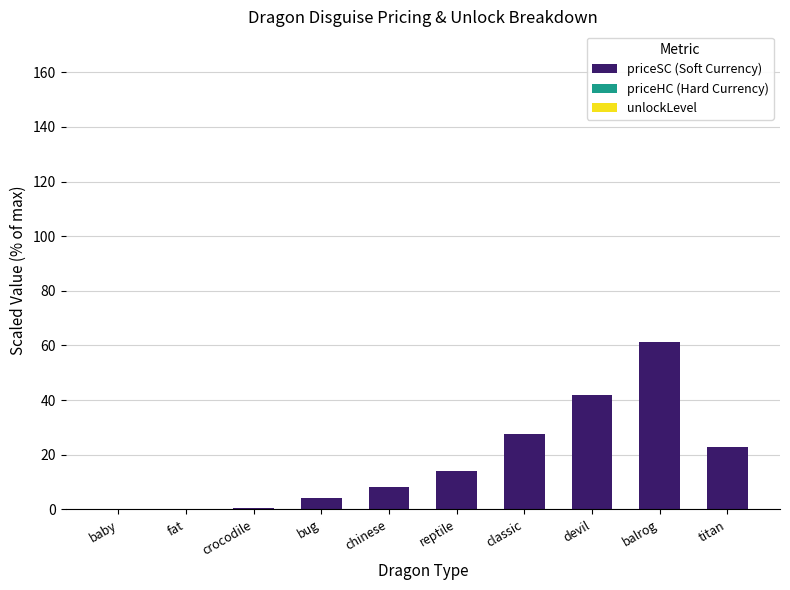

Where is priceSC (Soft Currency) nearest to the value 30?

classic